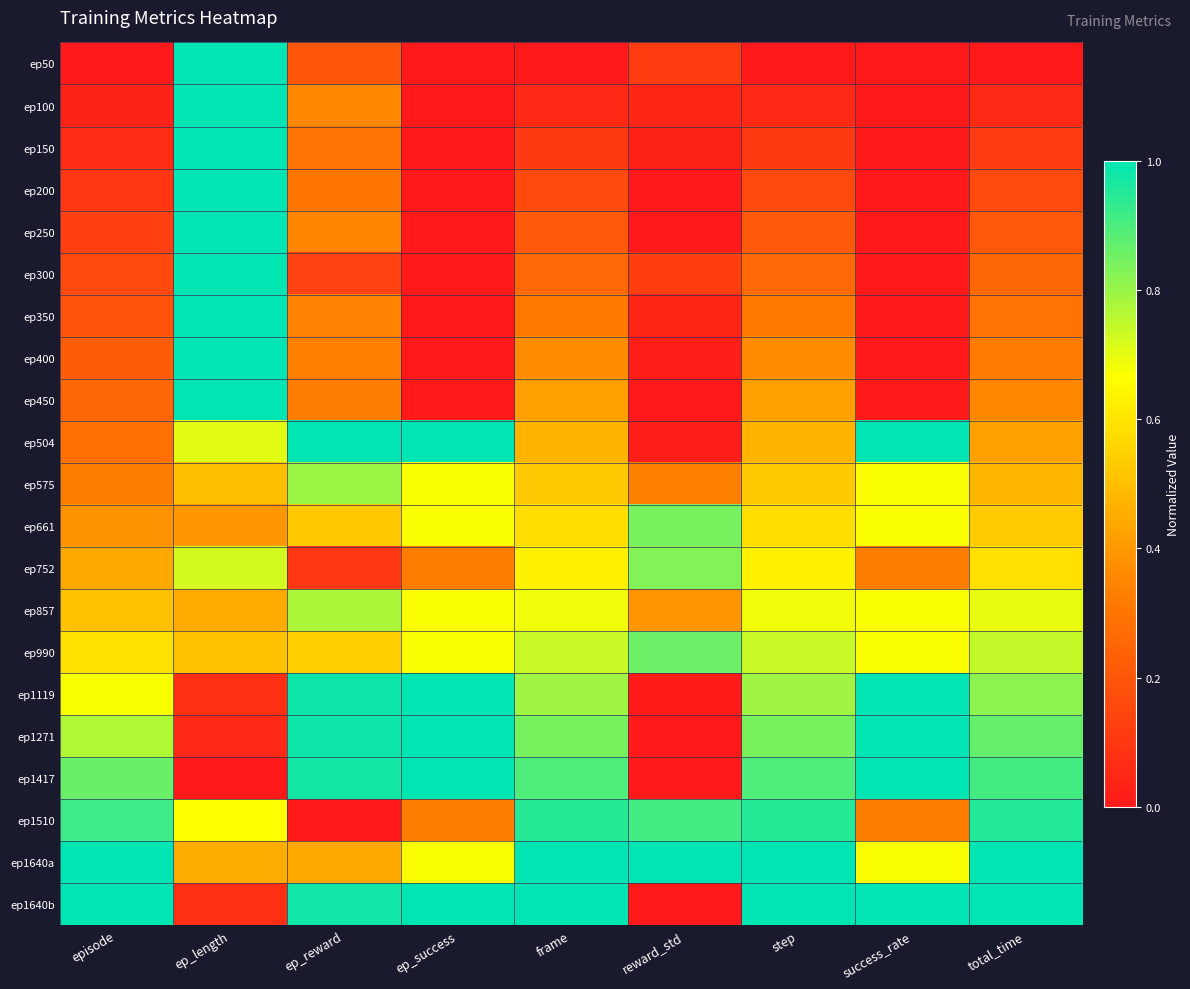

At how many categories does at least one series exceed 0?

9